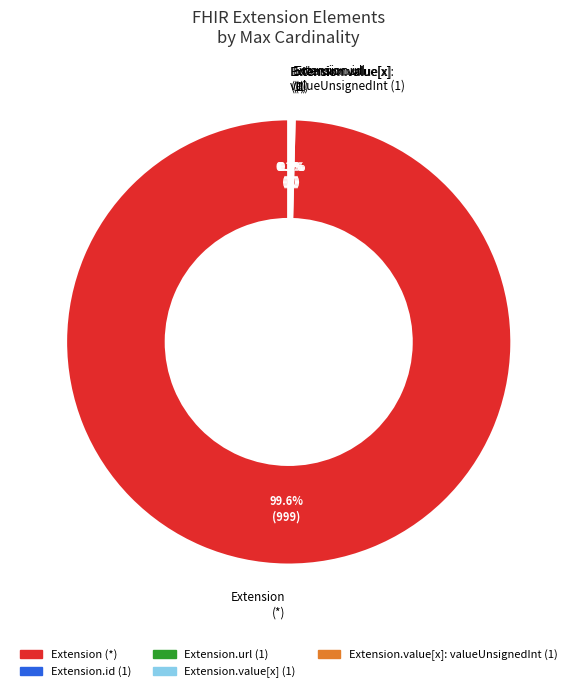

How much of the chart is everything except Extension (*)?

0.4%